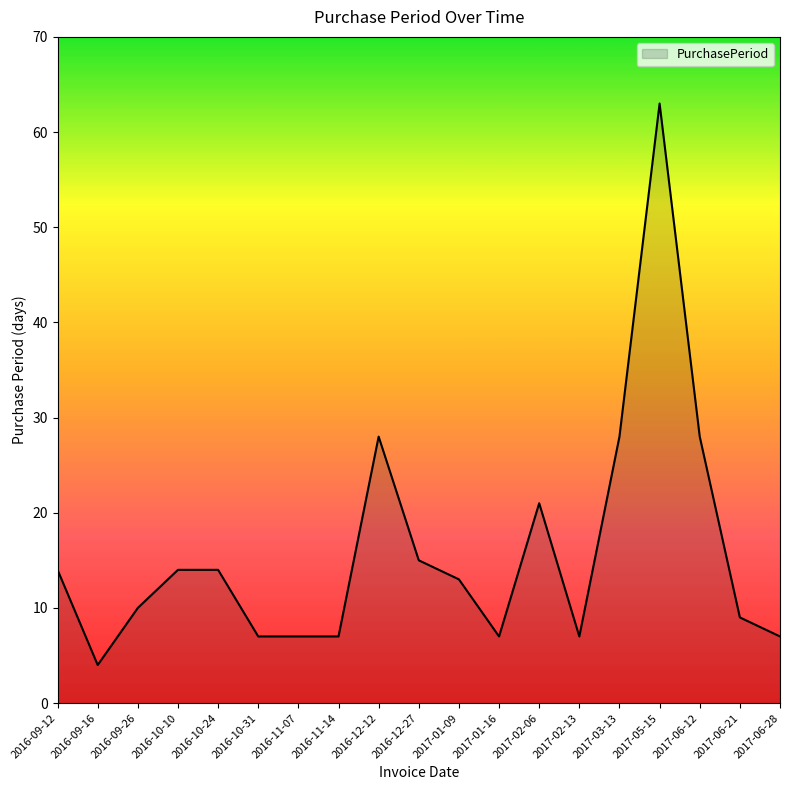

Approximately how many times larger is the value at 2016-09-26 compared to 2017-01-09?

0.8